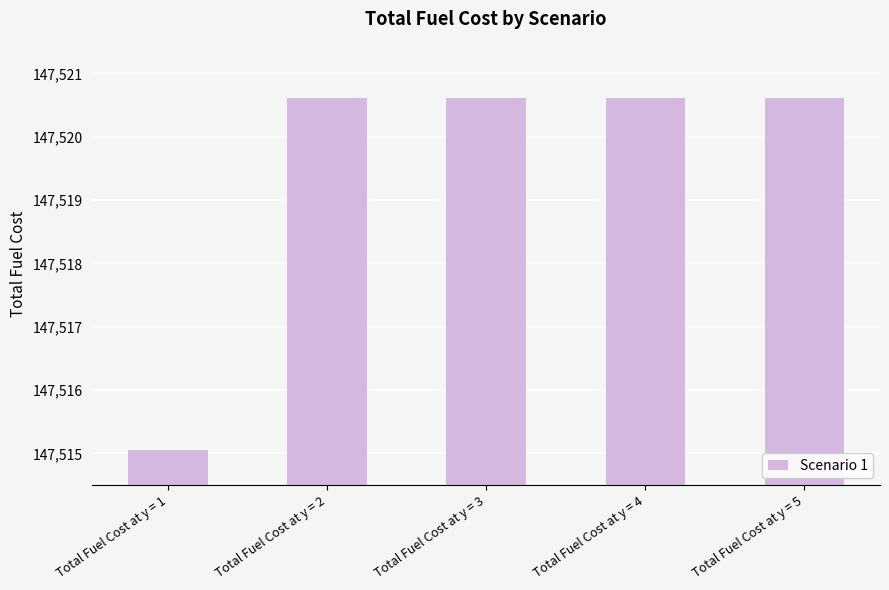

How many values are below 147520?

1